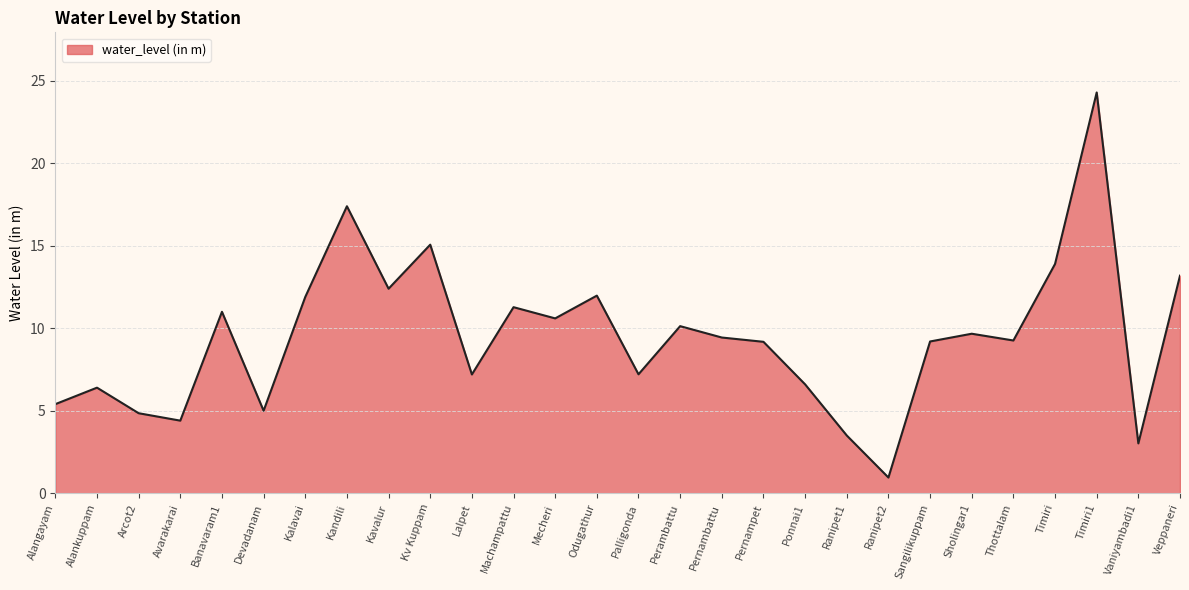

At which label does the data first exceed 9?

Banavaram1